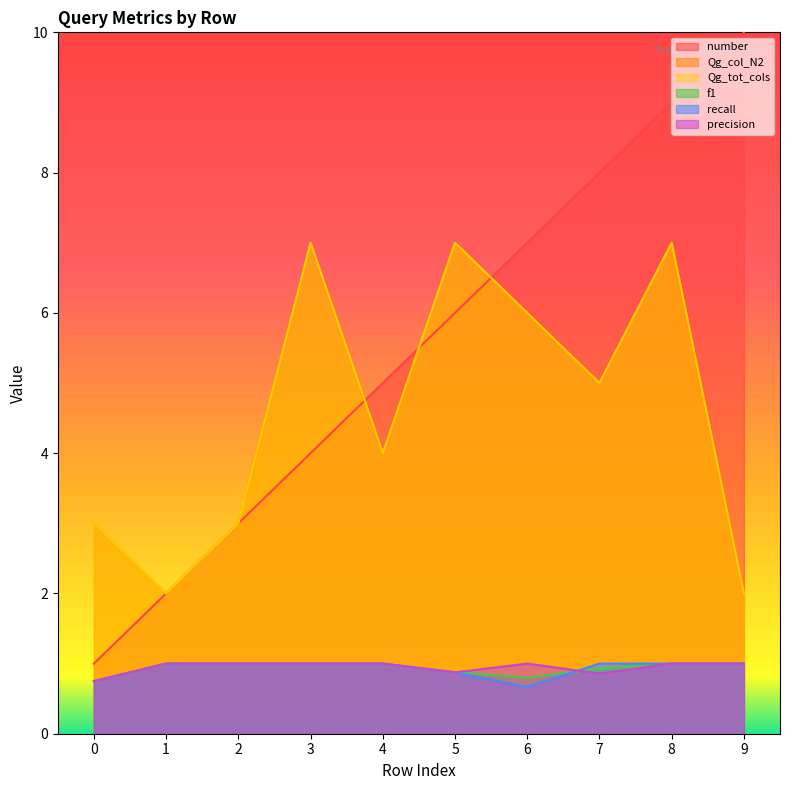

True or false: precision and number cross at least once.

False